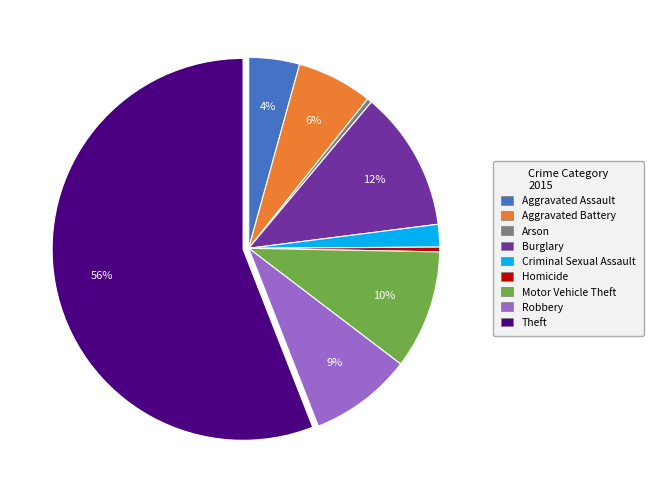

What is the ratio of the value at Aggravated Battery to the value at Burglary?

0.5